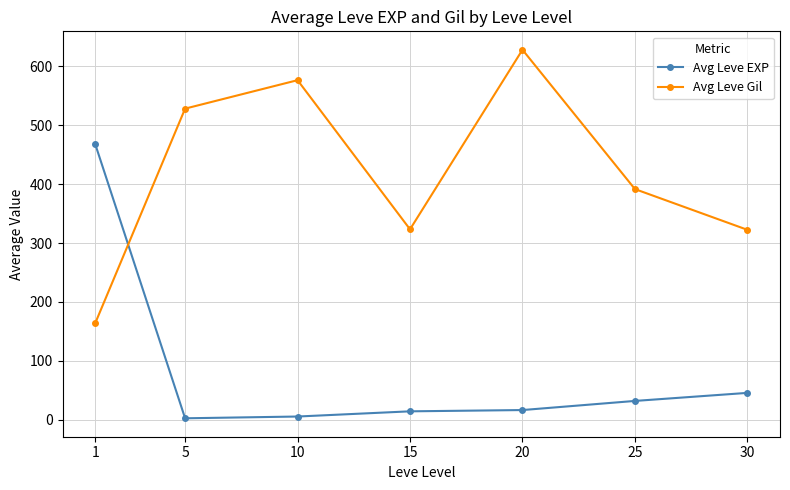

The value of Avg Leve Gil at 1 is 236.5. True or false?

False